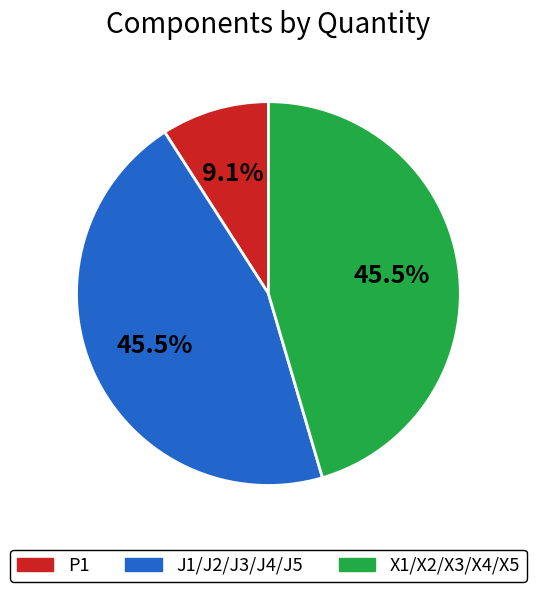

To the nearest percent, what portion does P1 represent?

9%